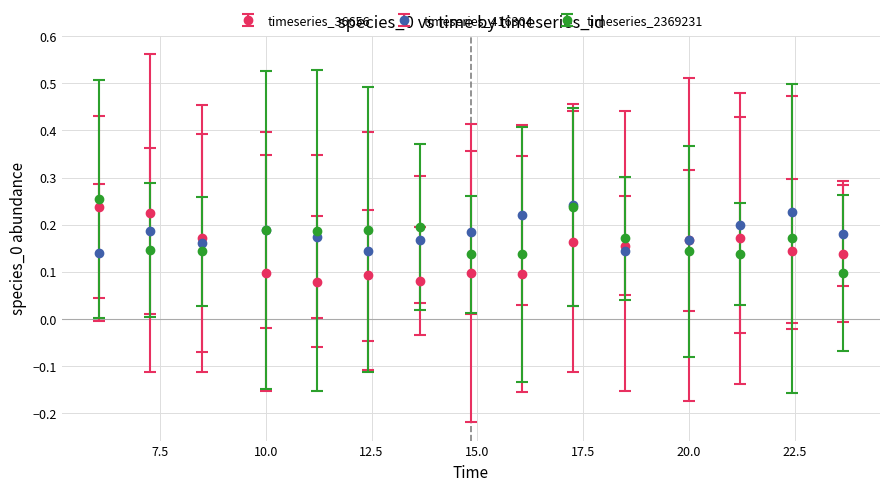

True or false: timeseries_2369231 and timeseries_36656 intersect in this chart.

True